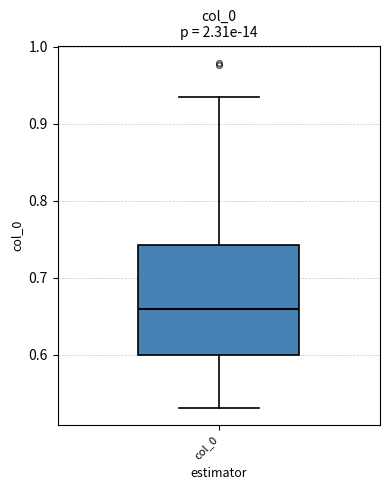

Where does the upper whisker of the box for col_0 end on the y-axis? The values are not printed on the chart, so give them approximately, as read against the axis.

0.93